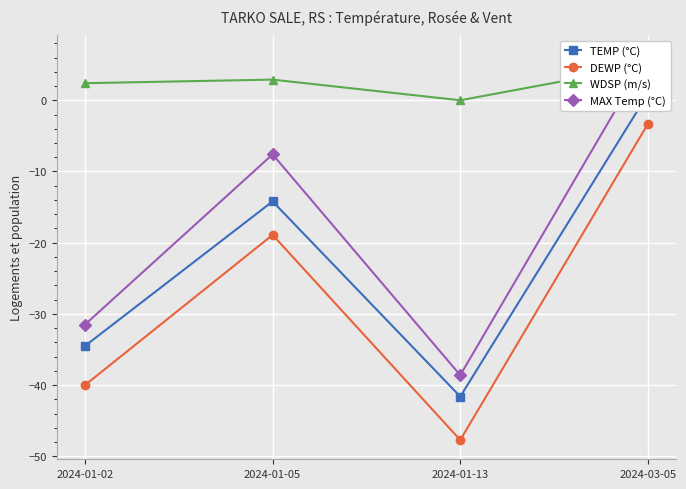

Is the value of DEWP (°C) at 2024-01-13 greater than the value of TEMP (°C) at 2024-01-02?

No